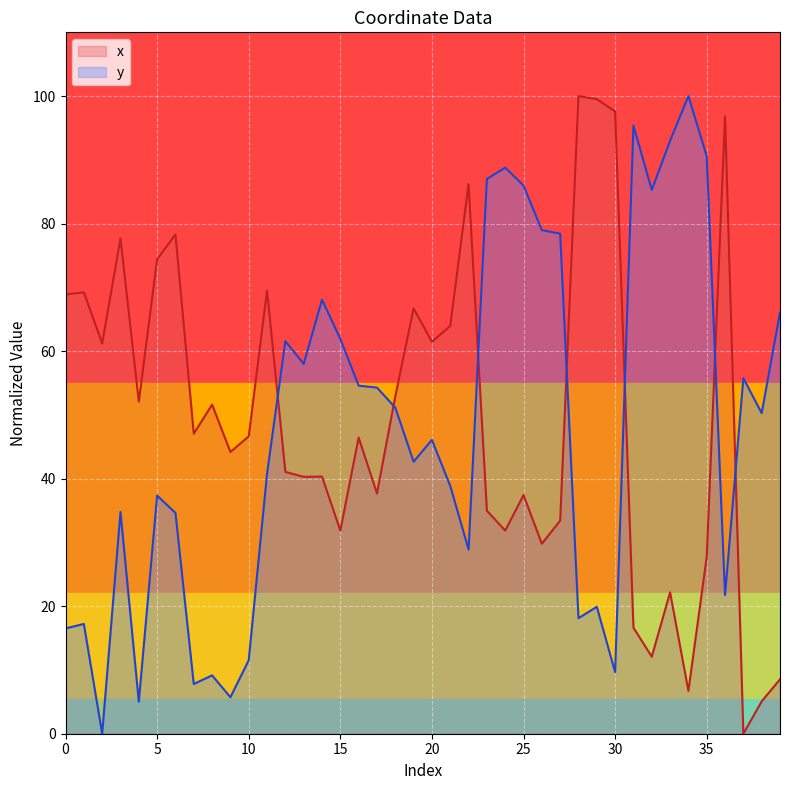

Reading left to right, transcribe all the data shown in this chart.

x: 0=68.9	1=69.2	2=61.2	3=77.7	4=52.1	5=74.4	6=78.3	7=47.0	8=51.6	9=44.2	10=46.6	11=69.5	12=41.1	13=40.3	14=40.3	15=31.9	16=46.4	17=37.7	18=52.9	19=66.7	20=61.5	21=64.0	22=86.2	23=35.0	24=31.9	25=37.4	26=29.8	27=33.4	28=100.0	29=99.5	30=97.6	31=16.6	32=12.1	33=22.2	34=6.7	35=27.7	36=96.8	37=0.0	38=5.1	39=8.5
y: 0=16.5	1=17.2	2=0.0	3=34.8	4=5.0	5=37.3	6=34.6	7=7.8	8=9.2	9=5.7	10=11.5	11=40.8	12=61.6	13=58.0	14=68.1	15=61.9	16=54.6	17=54.3	18=51.1	19=42.7	20=46.1	21=38.9	22=28.9	23=87.0	24=88.8	25=86.0	26=79.0	27=78.4	28=18.1	29=19.9	30=9.7	31=95.4	32=85.3	33=93.0	34=100.0	35=90.6	36=21.8	37=55.8	38=50.3	39=66.1